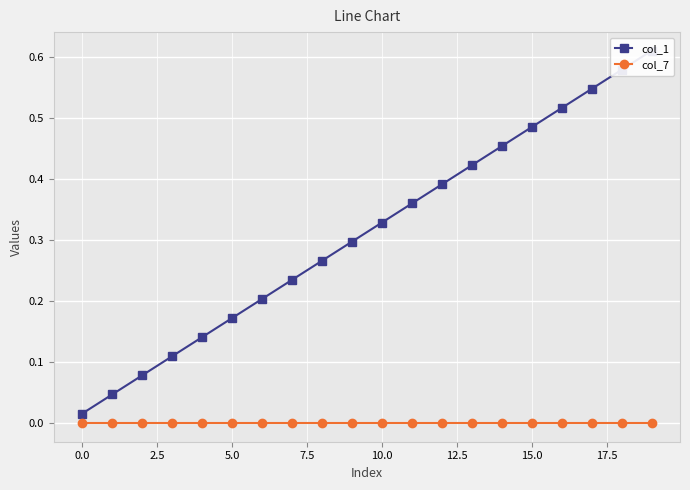

What is the average value of the col_1 series?

0.3